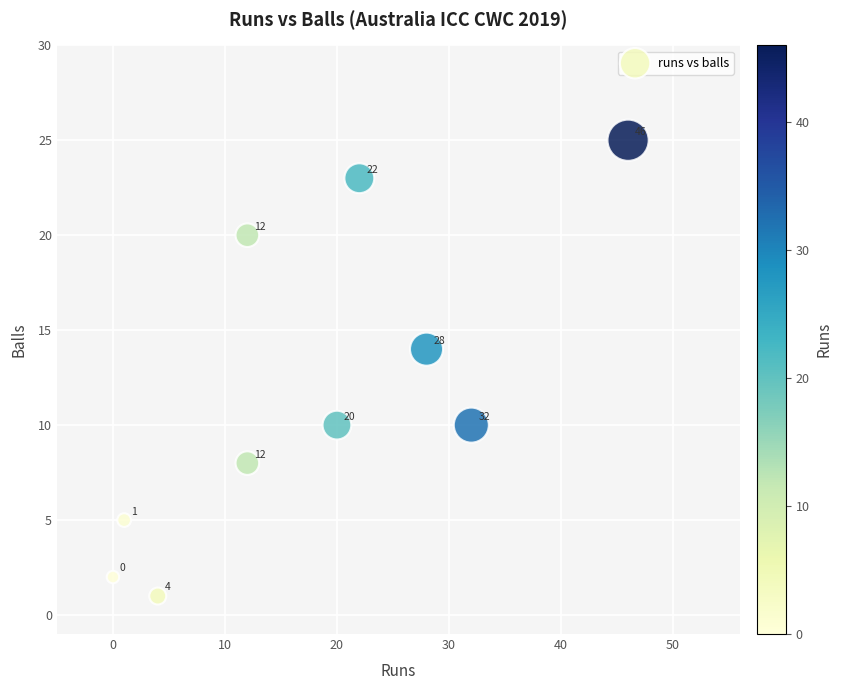

What is the range of Y values (max minus min)?

24